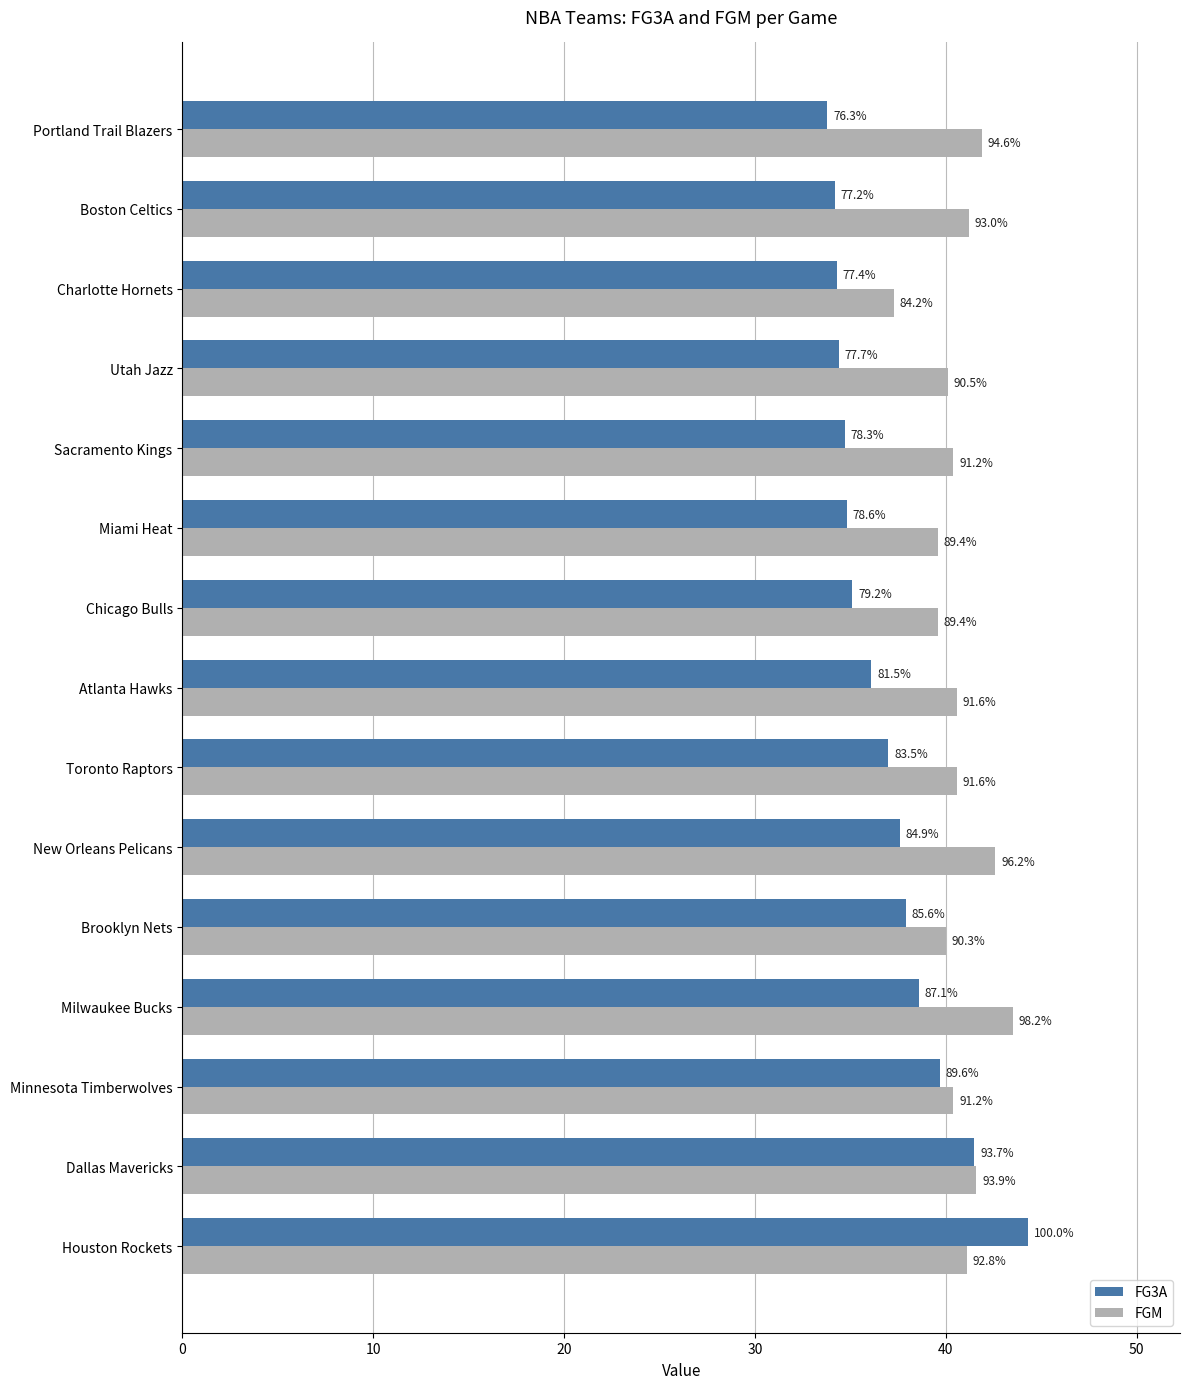

What are all the series names shown in the legend?

FG3A, FGM